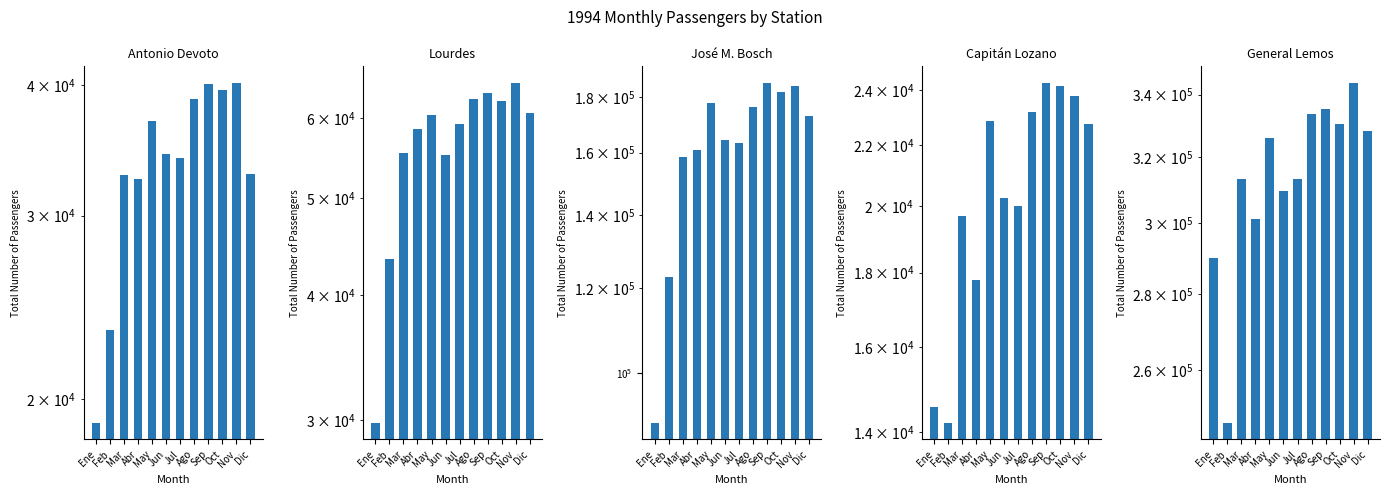

List the labels in order of General Lemos value, smallest first.

Feb, Ene, Abr, Jun, Jul, Mar, May, Dic, Oct, Ago, Sep, Nov